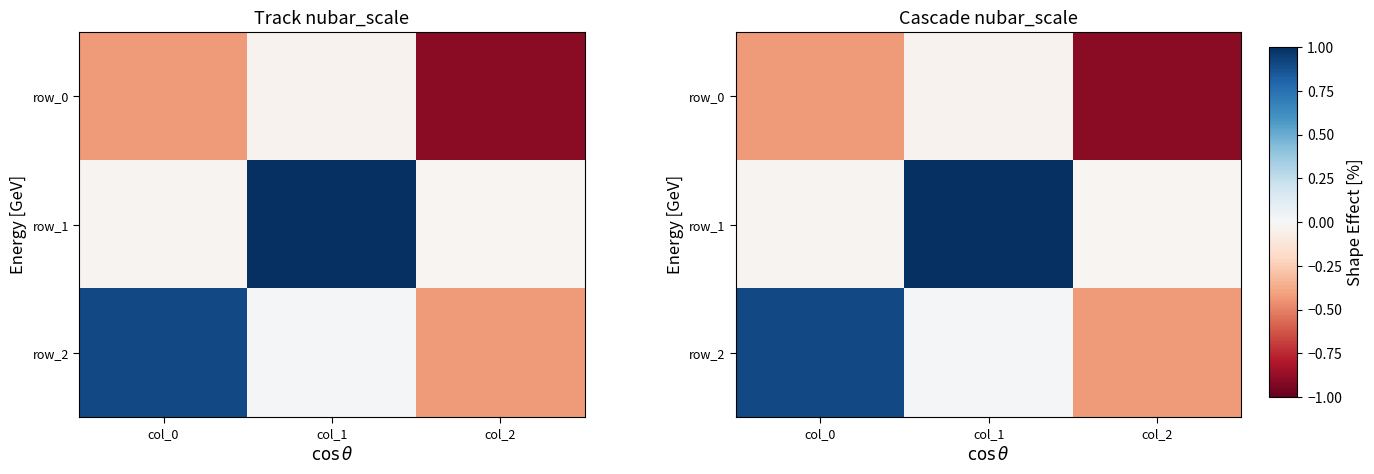

The value of row_0 at col_2 is -0.9. True or false?

True